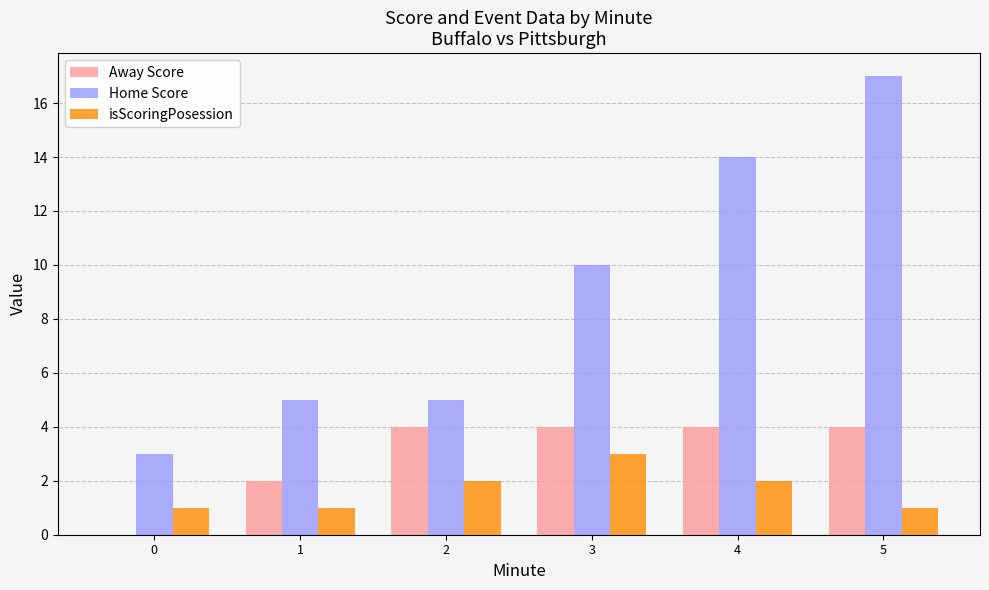

Which category has the highest value in the Home Score series?

5